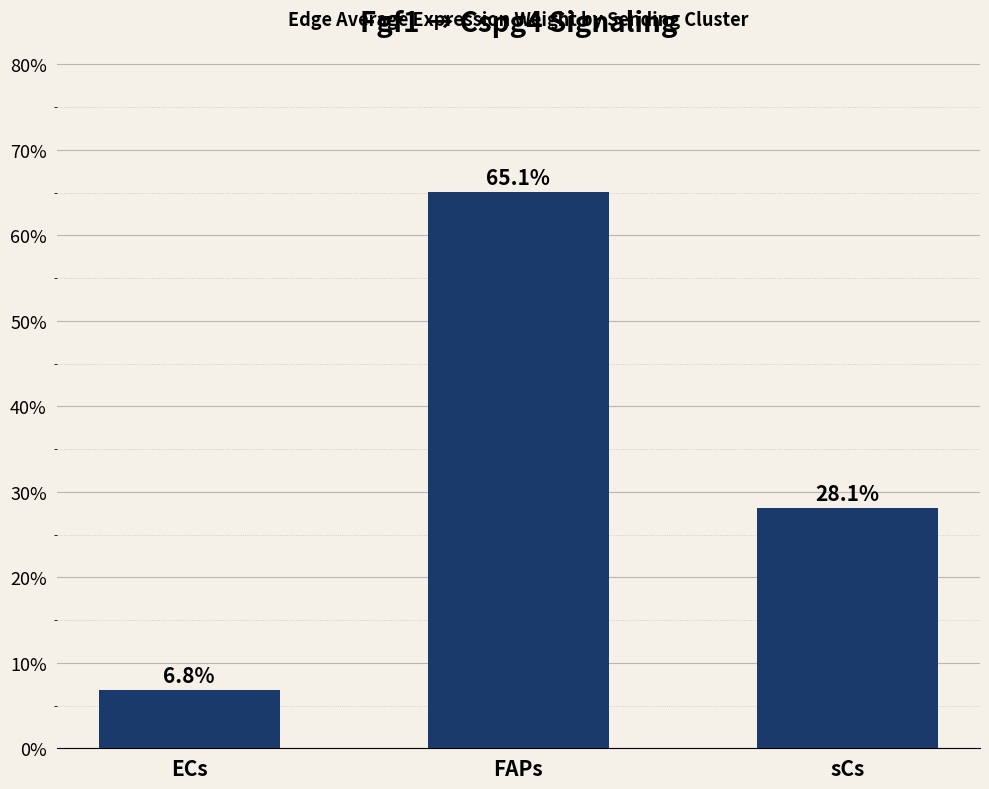

What is the difference between the values at FAPs and sCs?

37.0